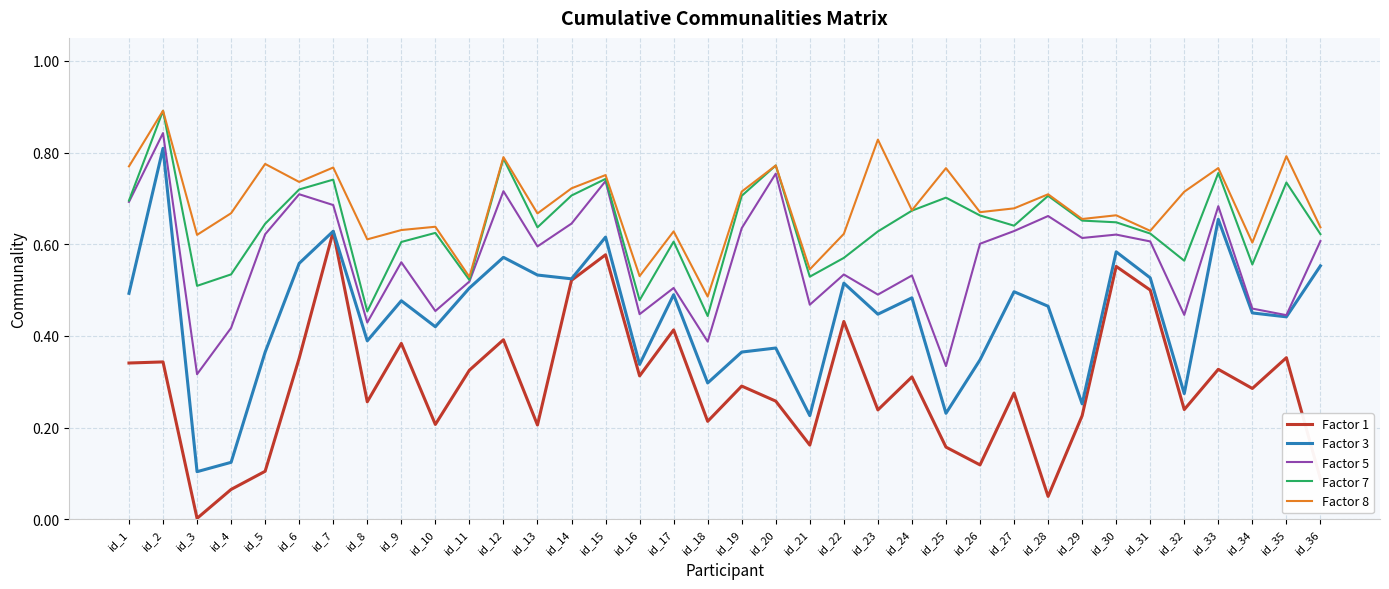

The Factor 1 series shows 0.6 at id_7. True or false?

True